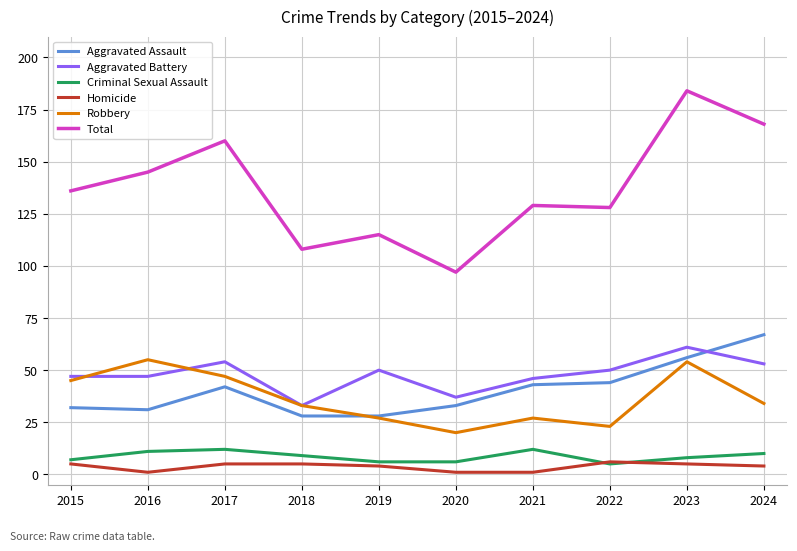

Count the number of categories in the chart.

10